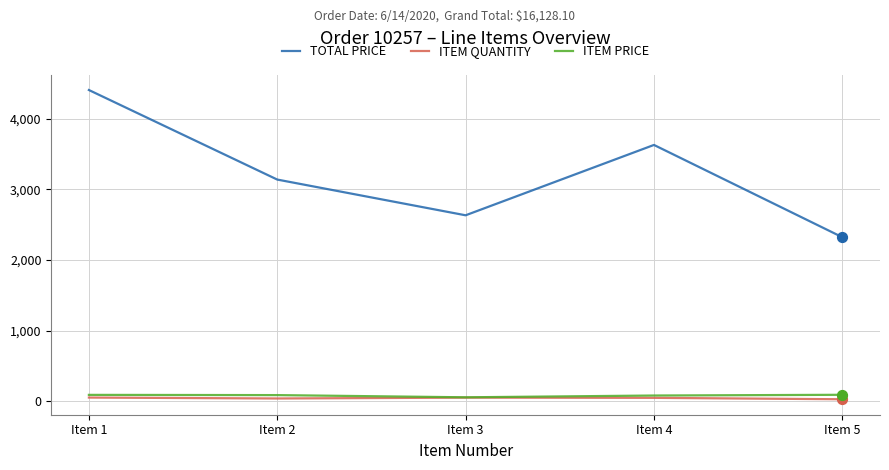

Which series has the largest range (max minus min)?

TOTAL PRICE